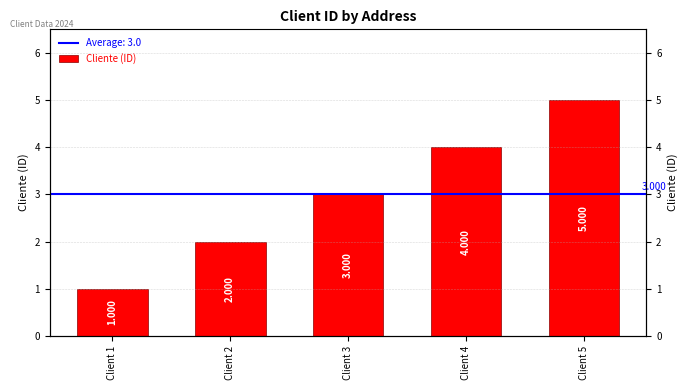

What is the change in value from Client 2 to Client 5?

+3